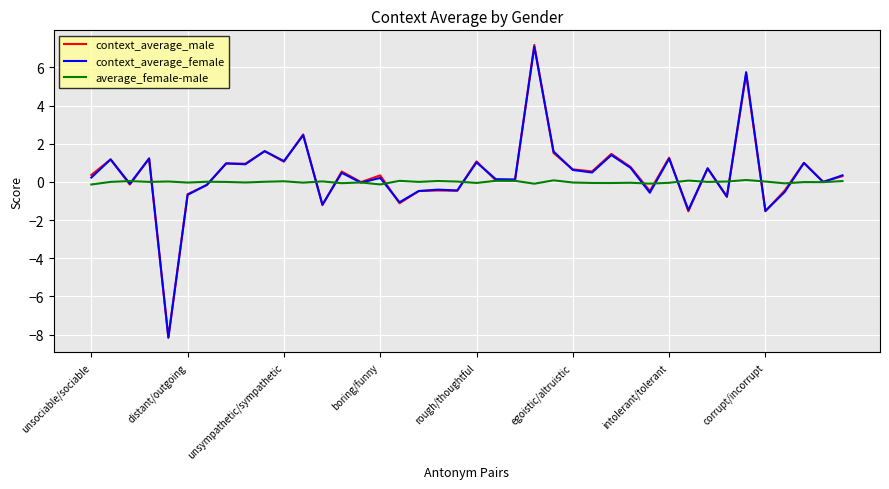

Which series has the widest spread of values?

context_average_male